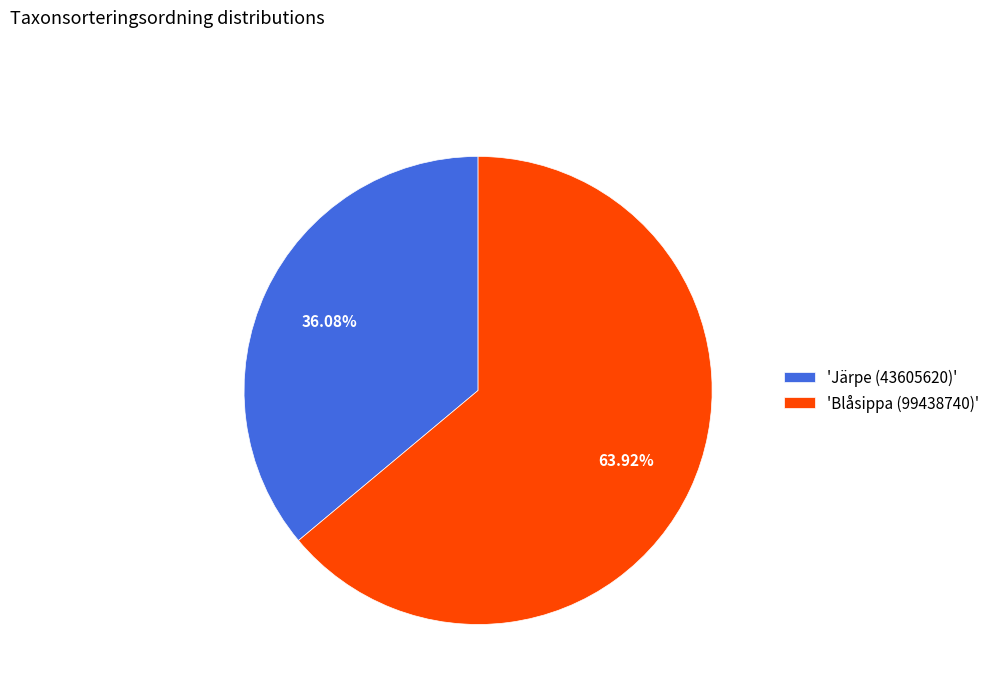

How many slices are in this pie chart?

2